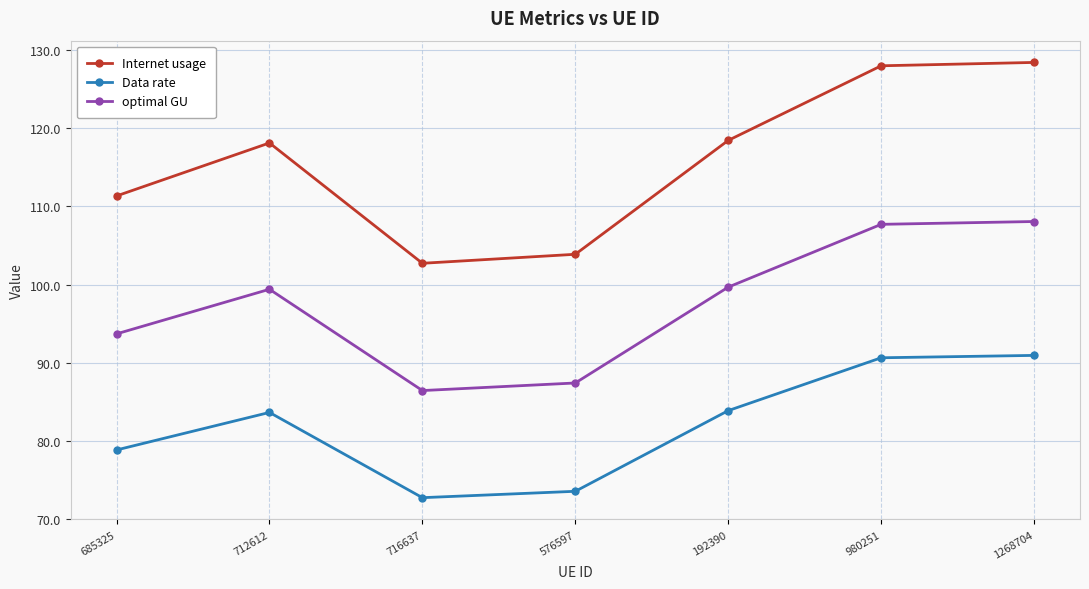

Which series has the largest range (max minus min)?

Internet usage